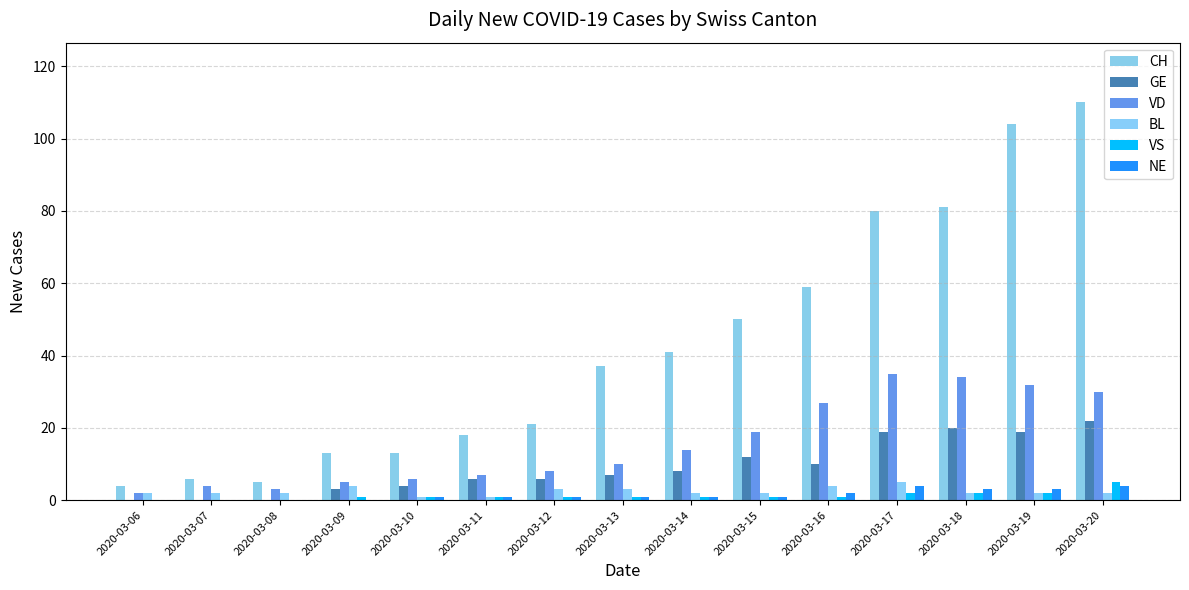

What is the difference between the CH values at 2020-03-14 and 2020-03-13?

4